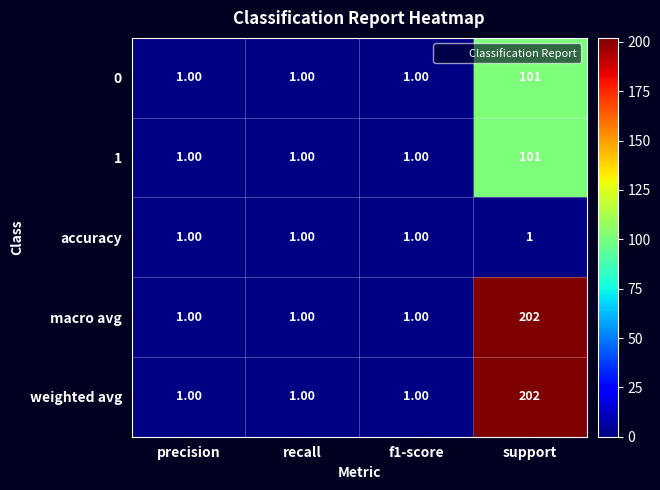

What is the difference between the weighted avg values at support and precision?

201